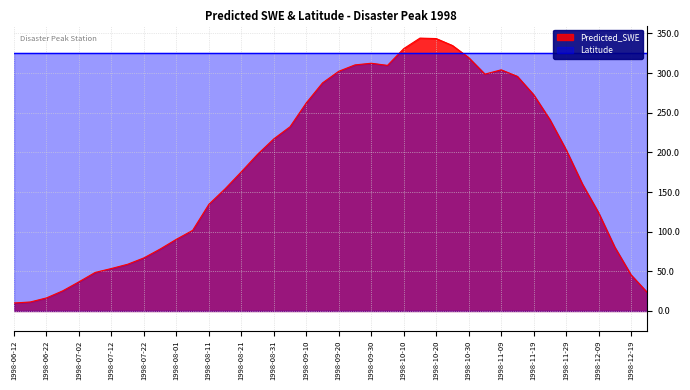

Read the value at 1998-08-01.

90.4